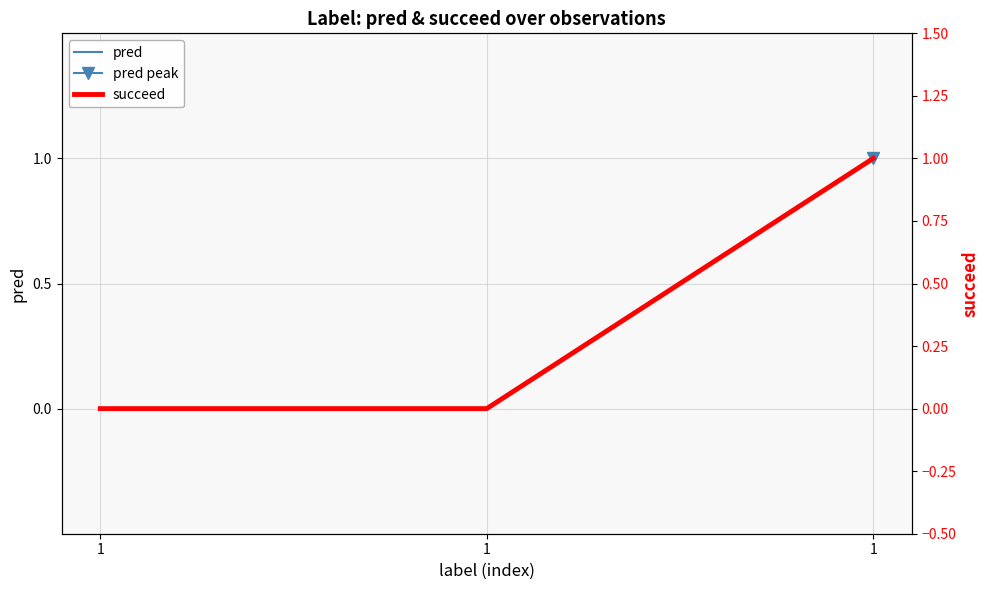

The value of pred at 1 is 1. True or false?

False